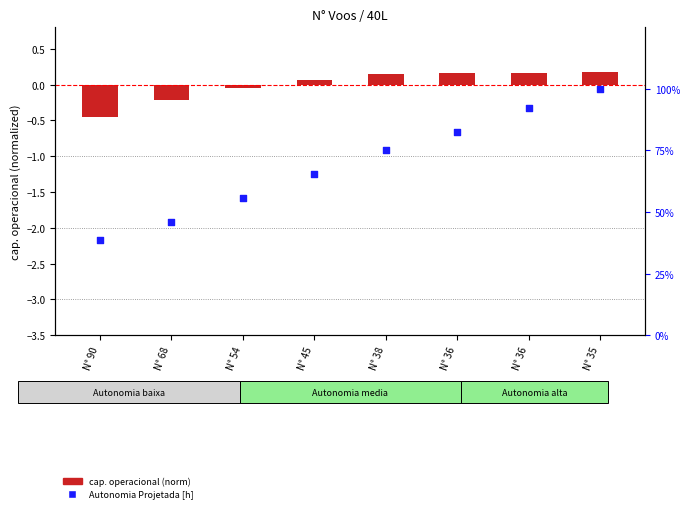

Is the value of cap. operacional (norm) at N° 36 greater than the value of Autonomia Projetada [h] at N° 54?

No